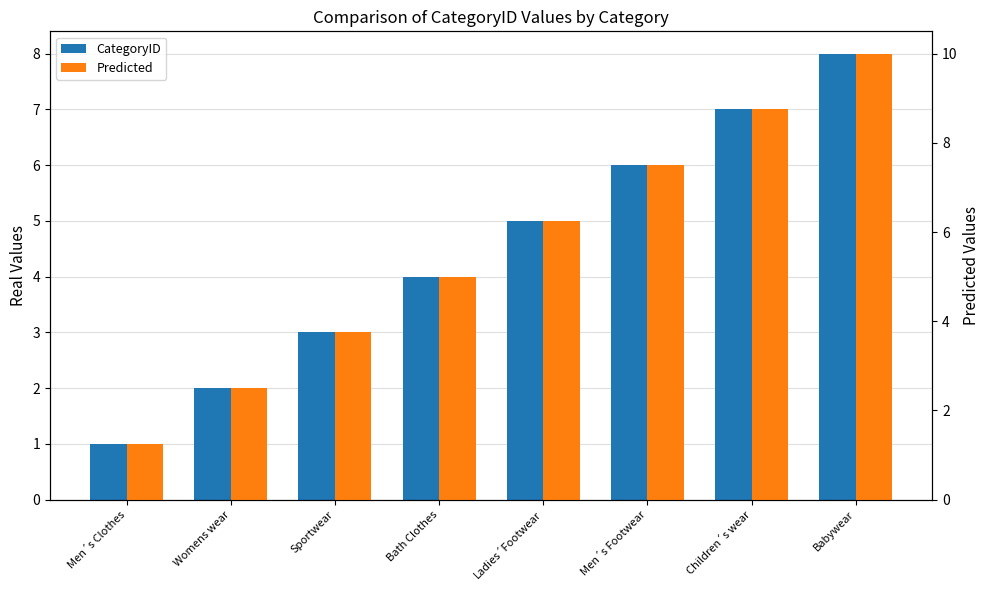

How many bars are there in total?

16